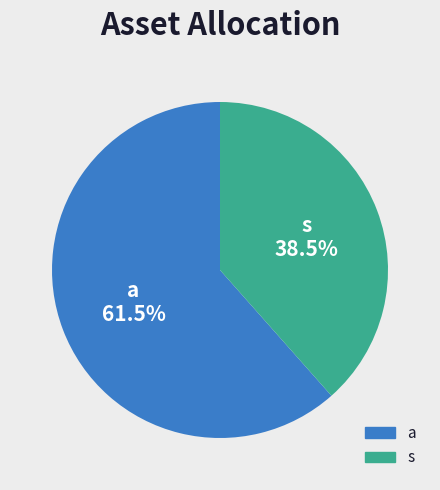

Is it true that s is 26% of the pie?

False